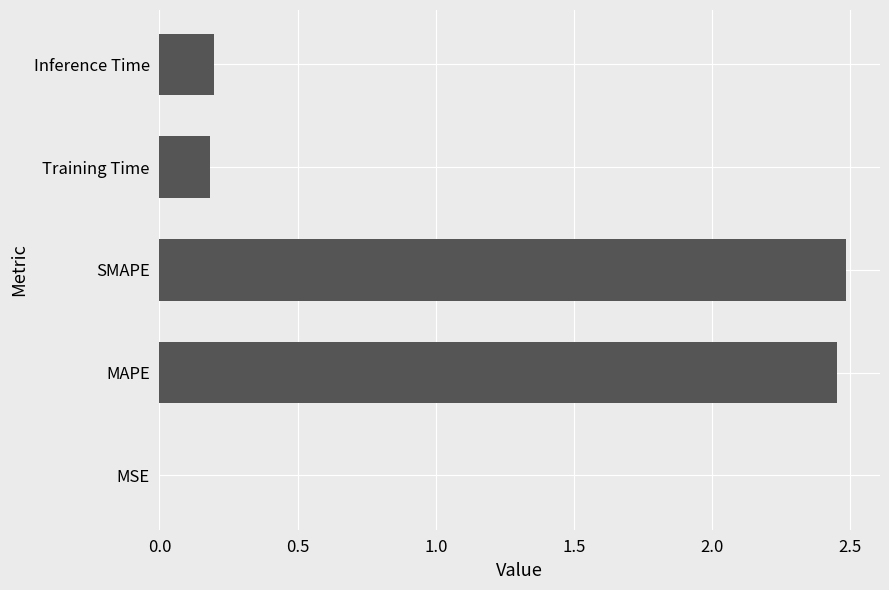

What is the sum of all values?

5.3